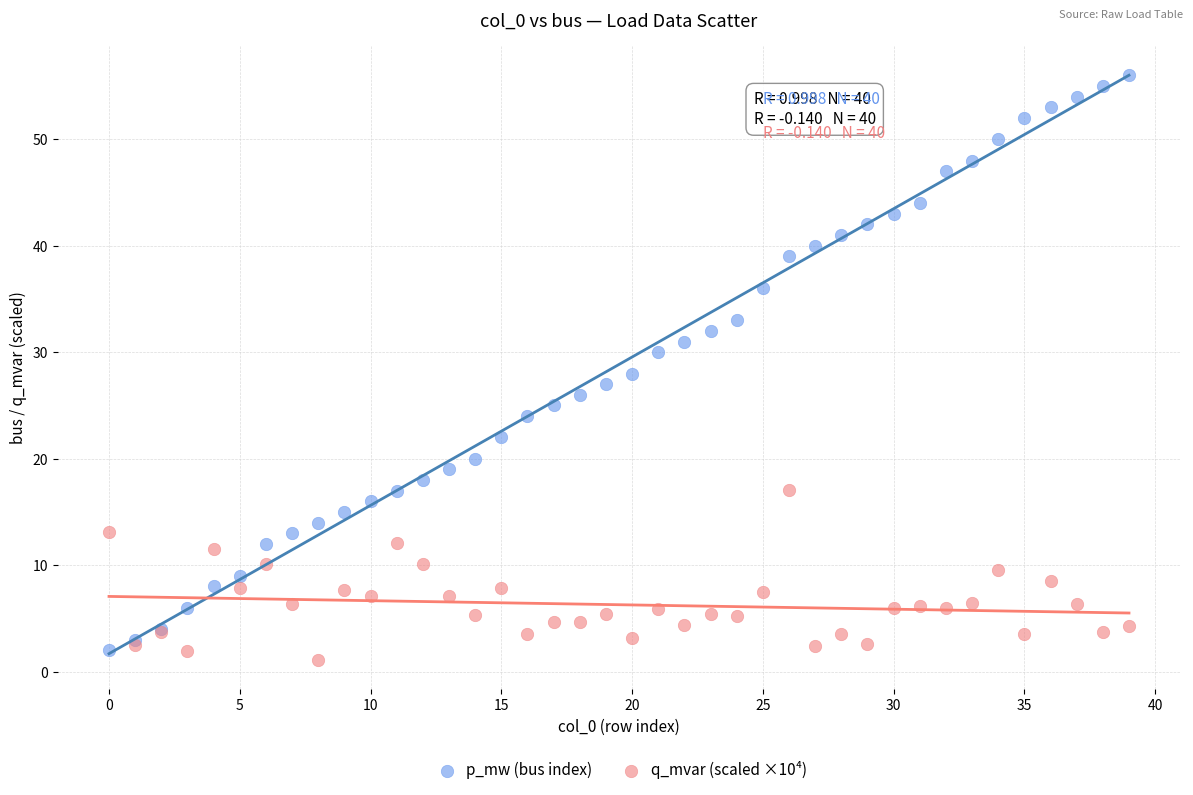

Which series contains the highest Y value?

p_mw (bus index)